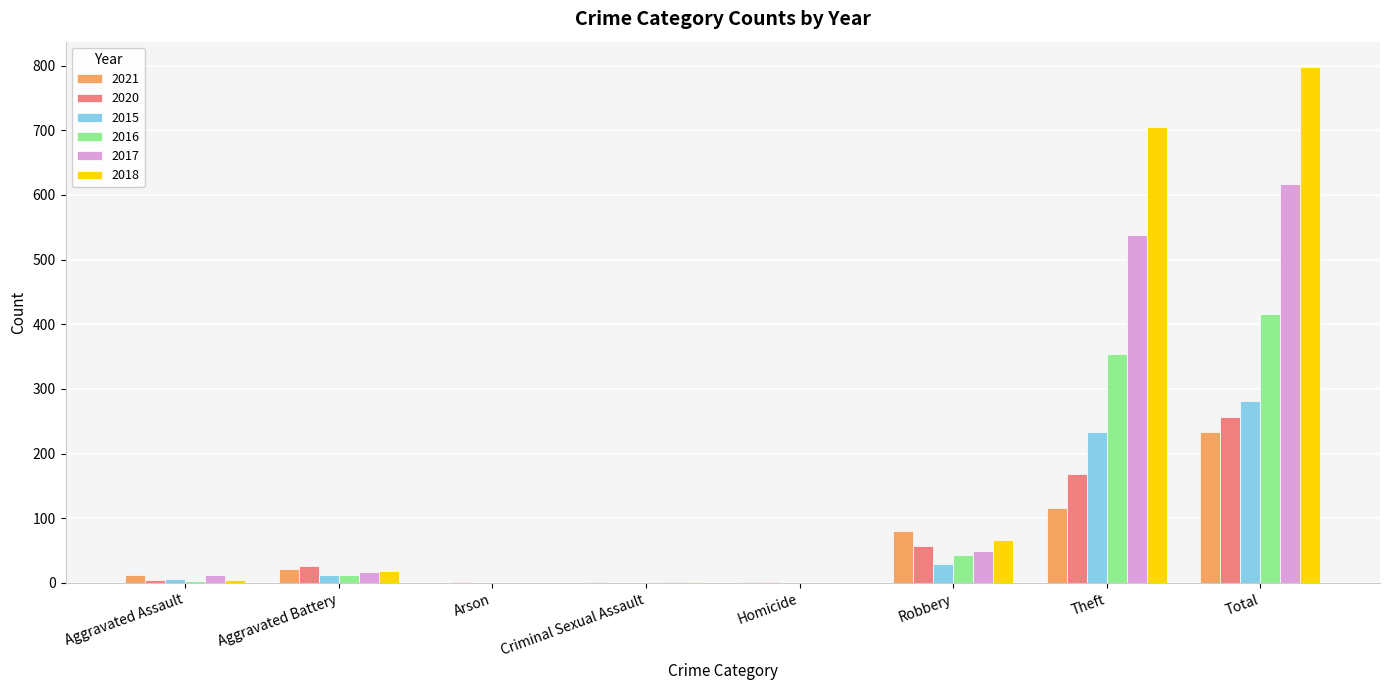

True or false: 2021 has a value of 52 at Robbery.

False